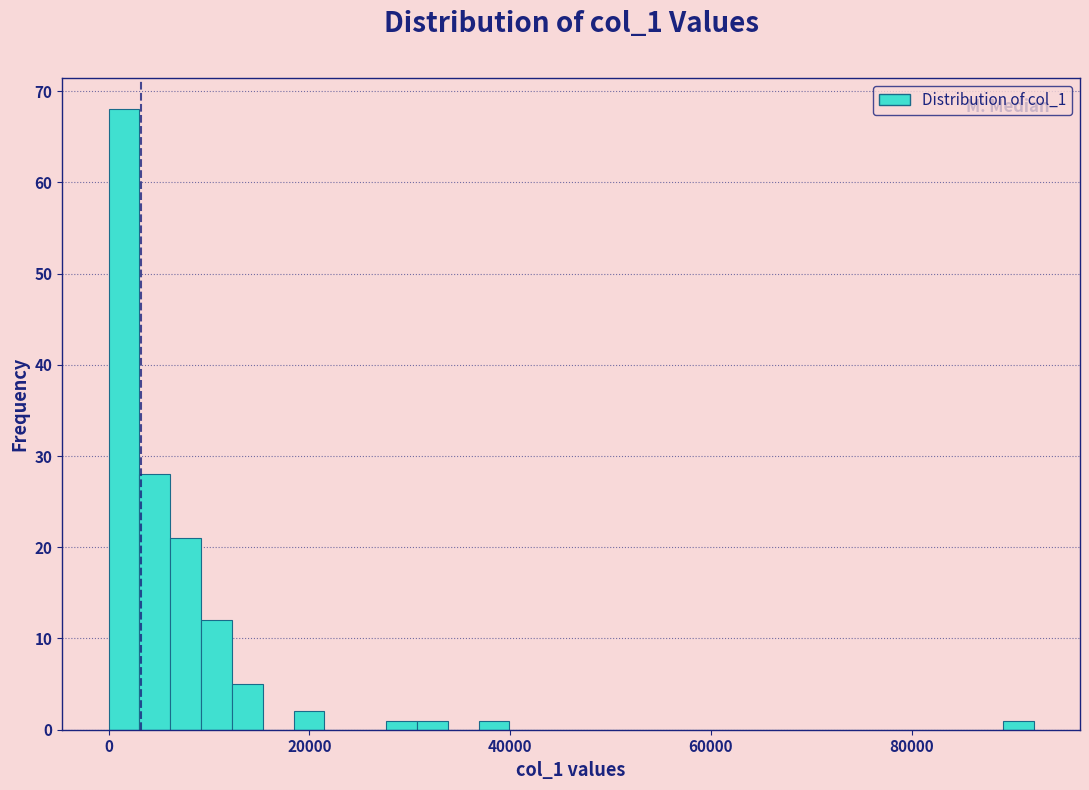

Read against the x-axis, roughly where is the centre of the tallest bar?

2000